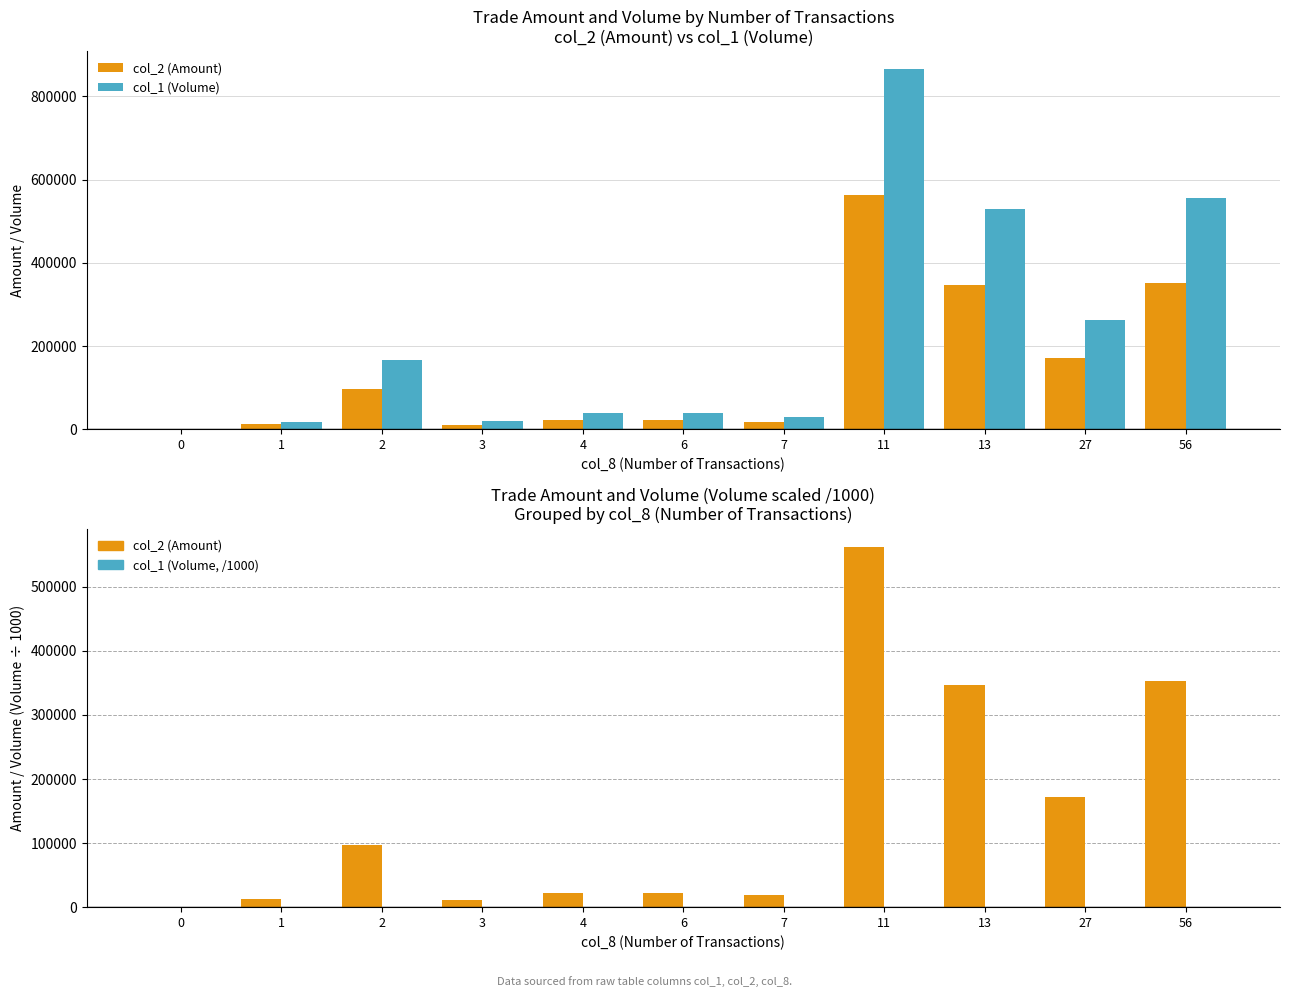

Does the chart contain stacked bars?

No